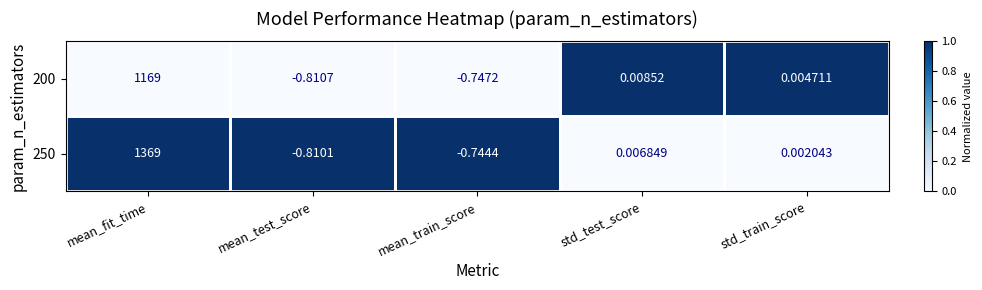

Is the value of 250 at std_test_score greater than the value of 200 at mean_fit_time?

No